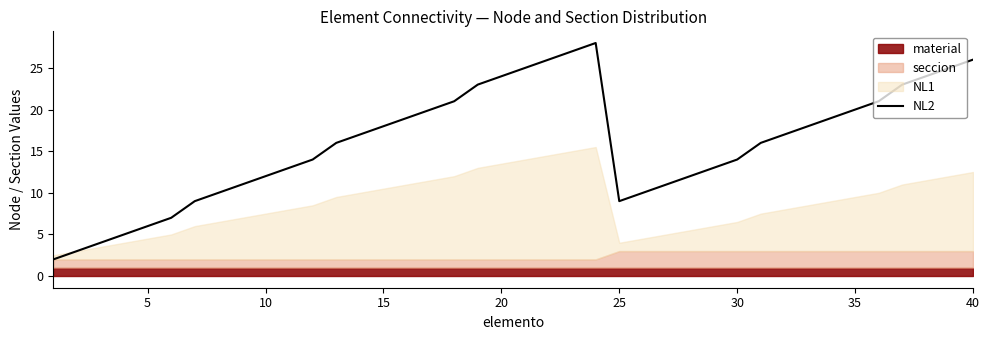

True or false: NL2 has a value of 14 at 30.

True